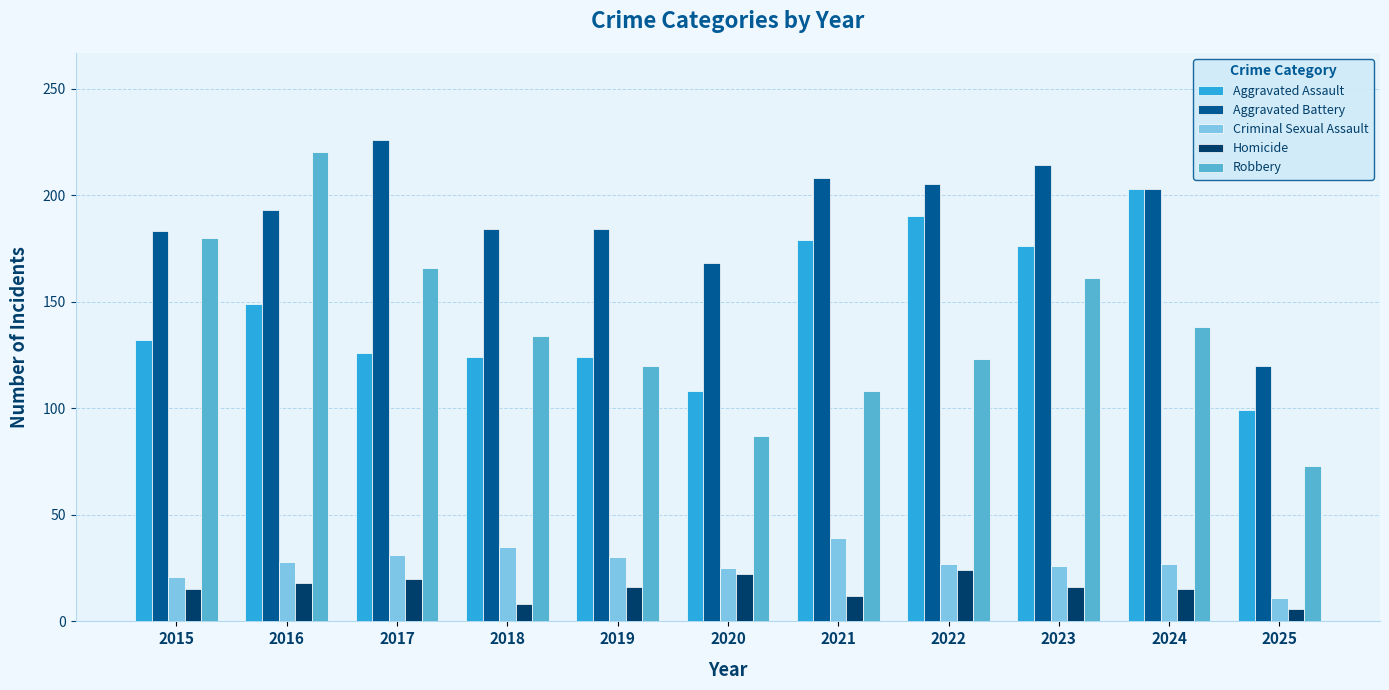

What is the minimum value shown in the chart?

6